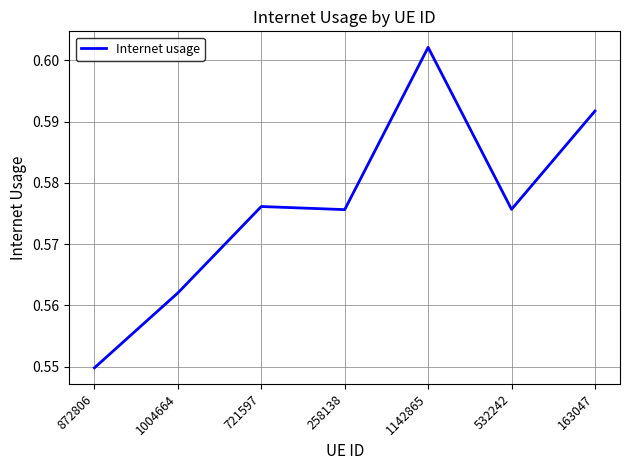

How many lines are shown in the chart?

1